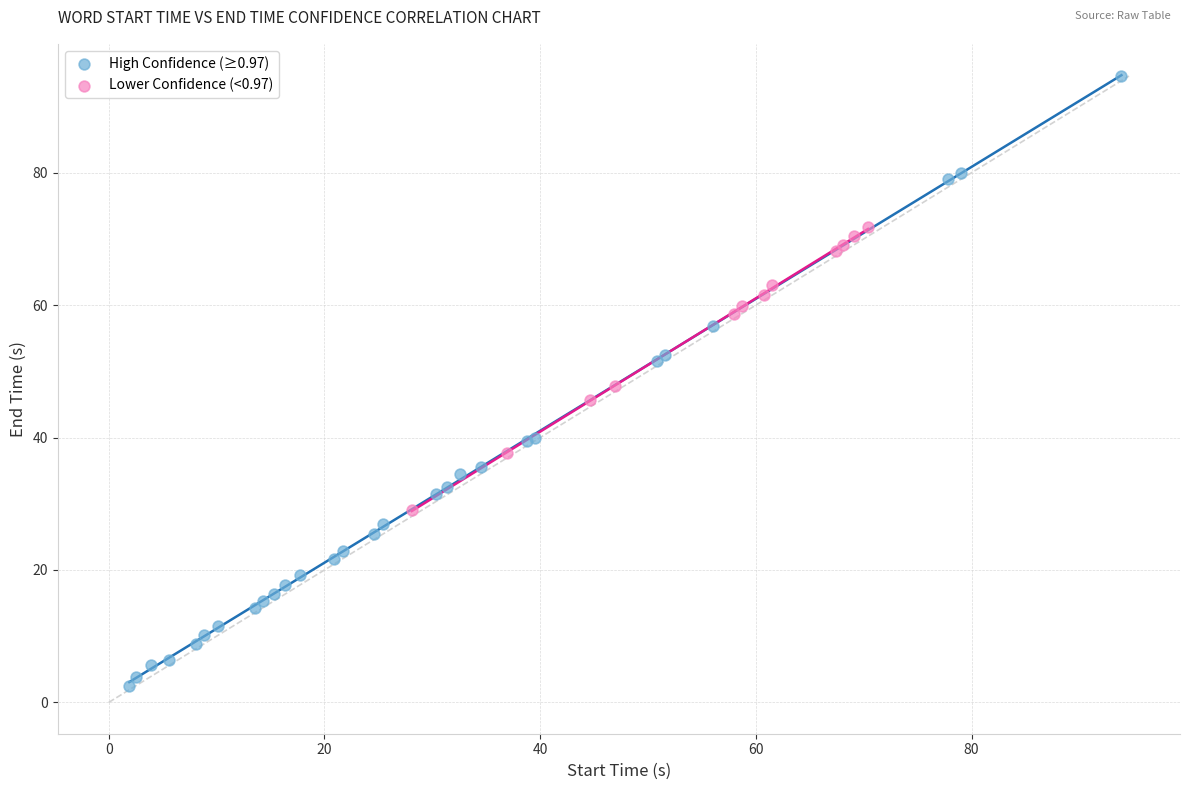

Which series contains the highest Y value?

High Confidence (≥0.97)